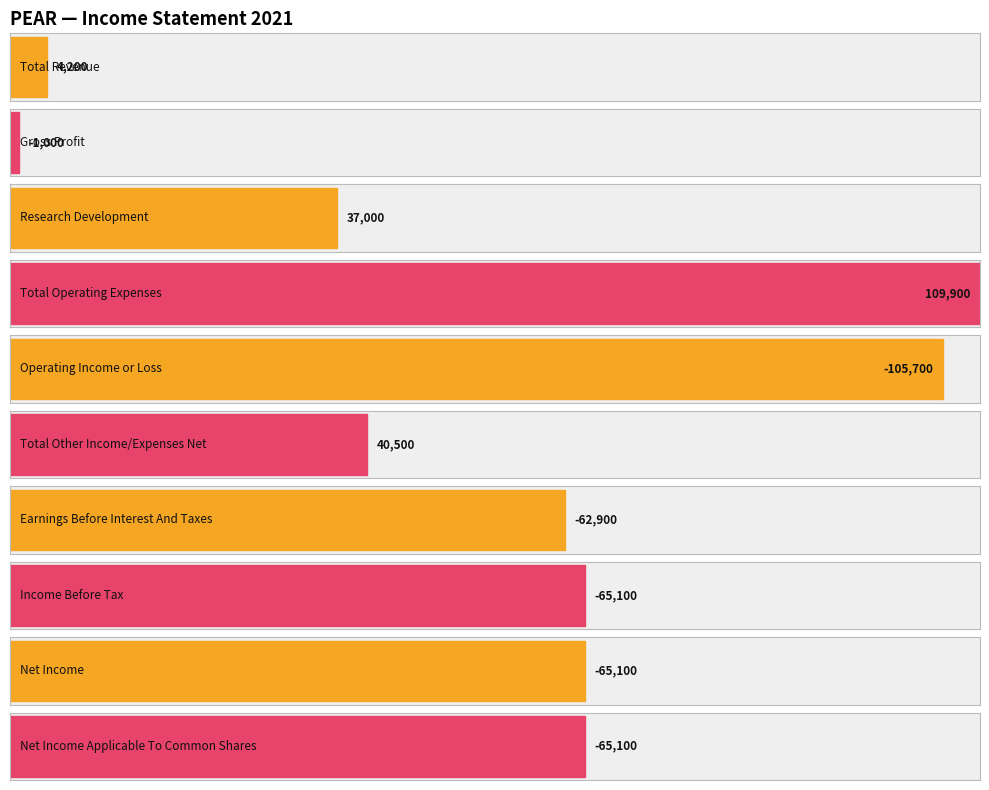

The Values_2021 series shows -114896 at Net Income Applicable To Common Shares. True or false?

False